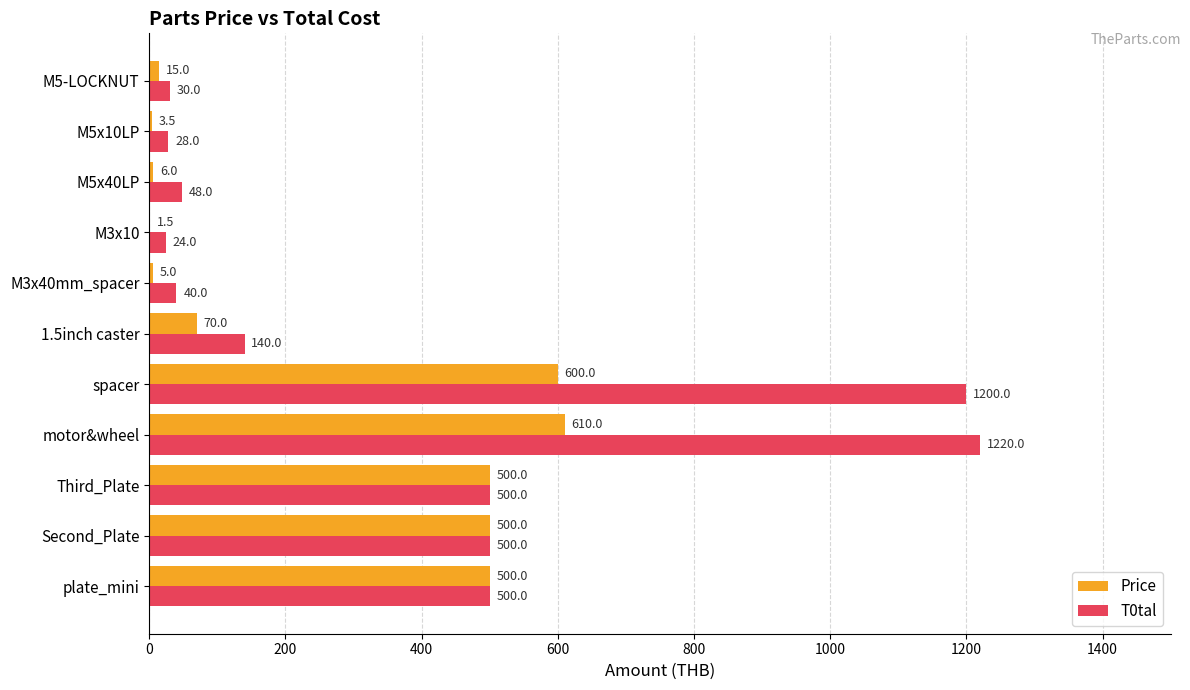

How many distinct data groups are displayed?

2